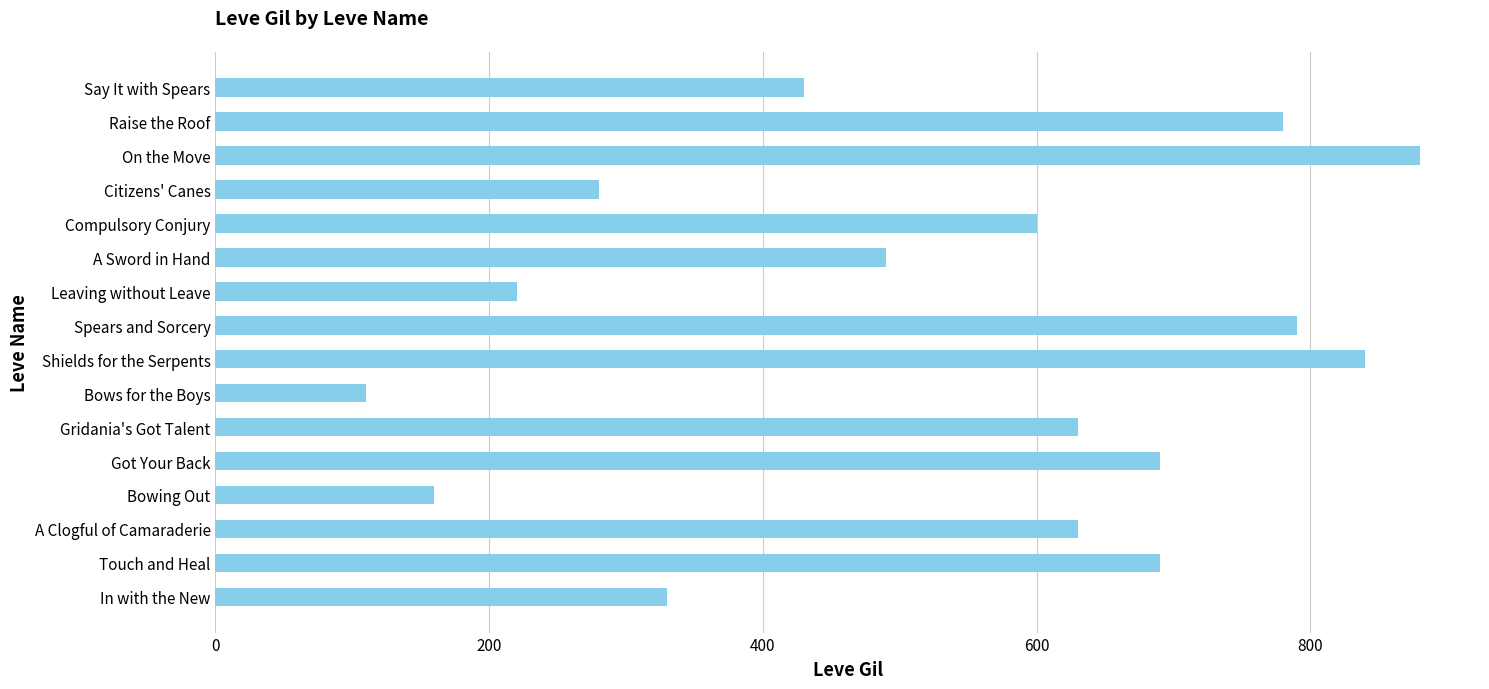

Reading bottom to top, what are all the values shown in this chart?

330	690	630	160	690	630	110	840	790	220	490	600	280	880	780	430